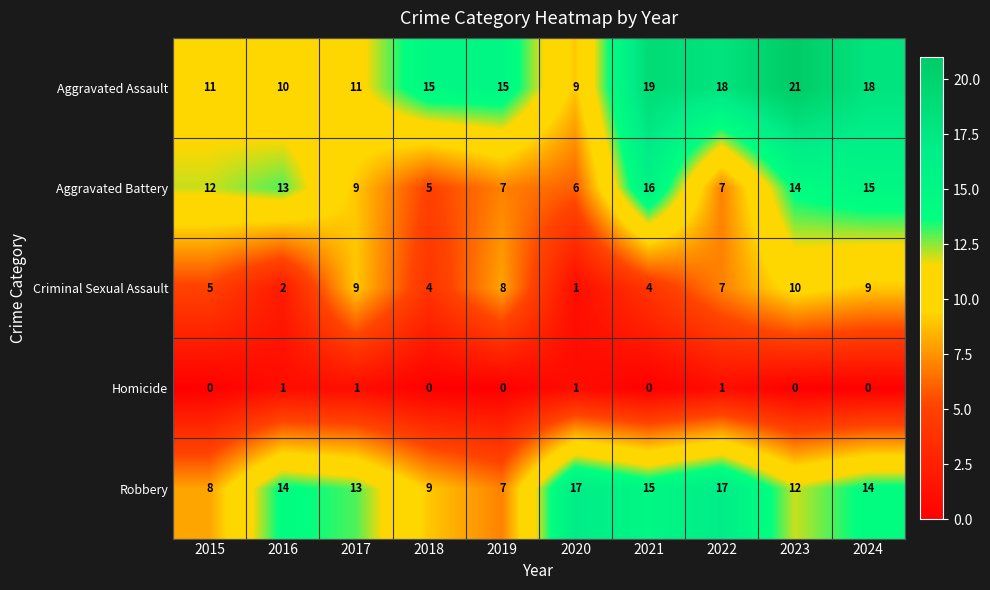

Which series has the largest range (max minus min)?

Aggravated Assault